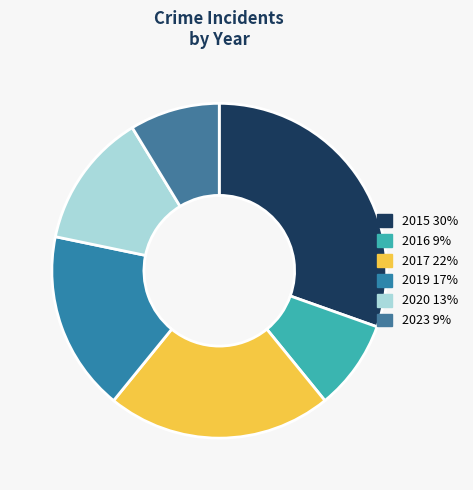

Does any single category account for the majority?

No